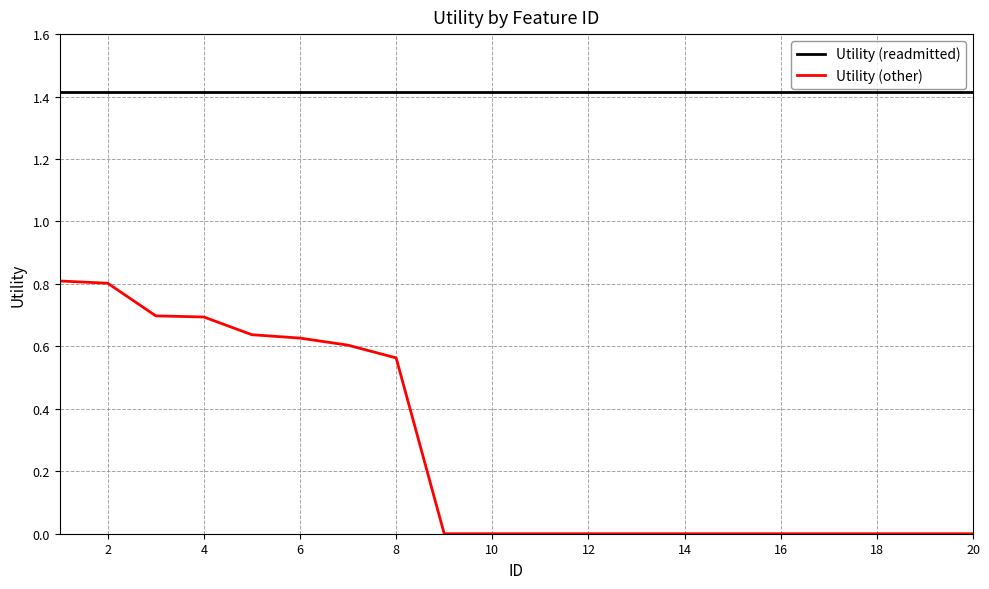

How many lines are shown in the chart?

2